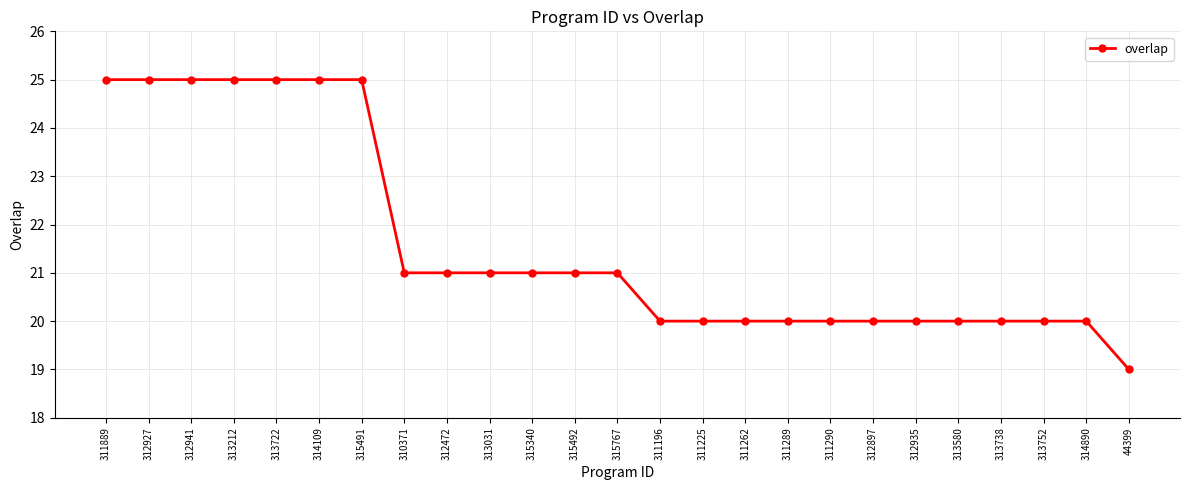

What is the approximate value at 311289?

20